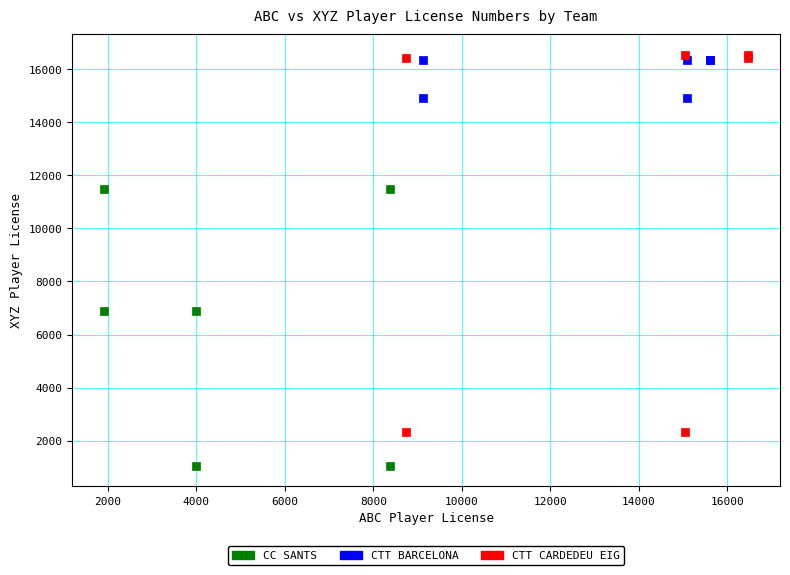

Which series contains the highest Y value?

CTT CARDEDEU EIG